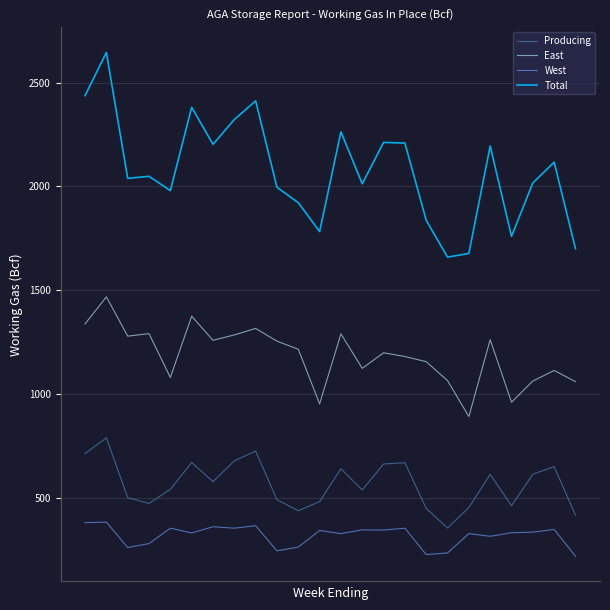

Which series has the largest range (max minus min)?

Total